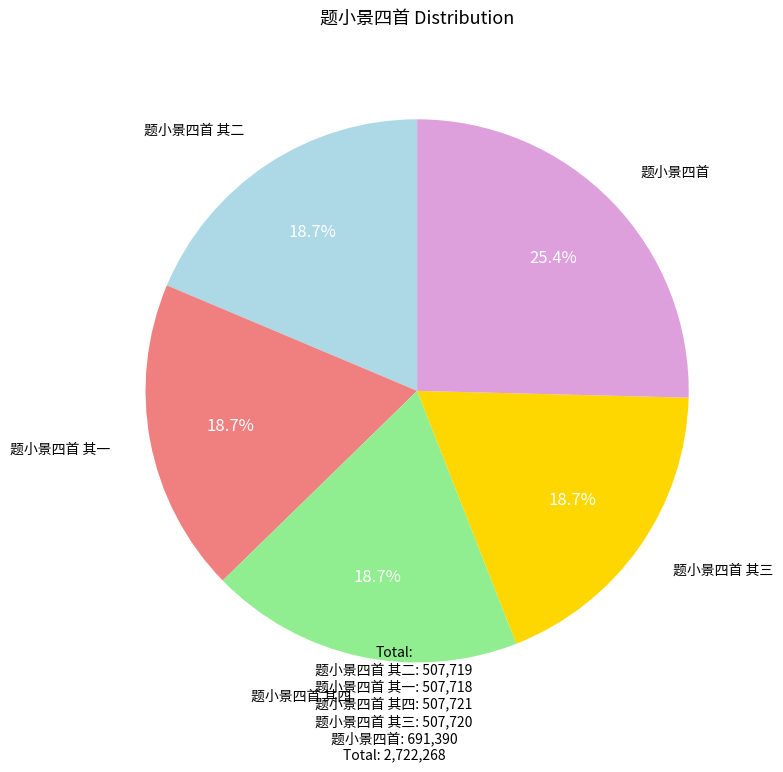

To the nearest percent, what percentage of the pie is 题小景四首 其二?

19%